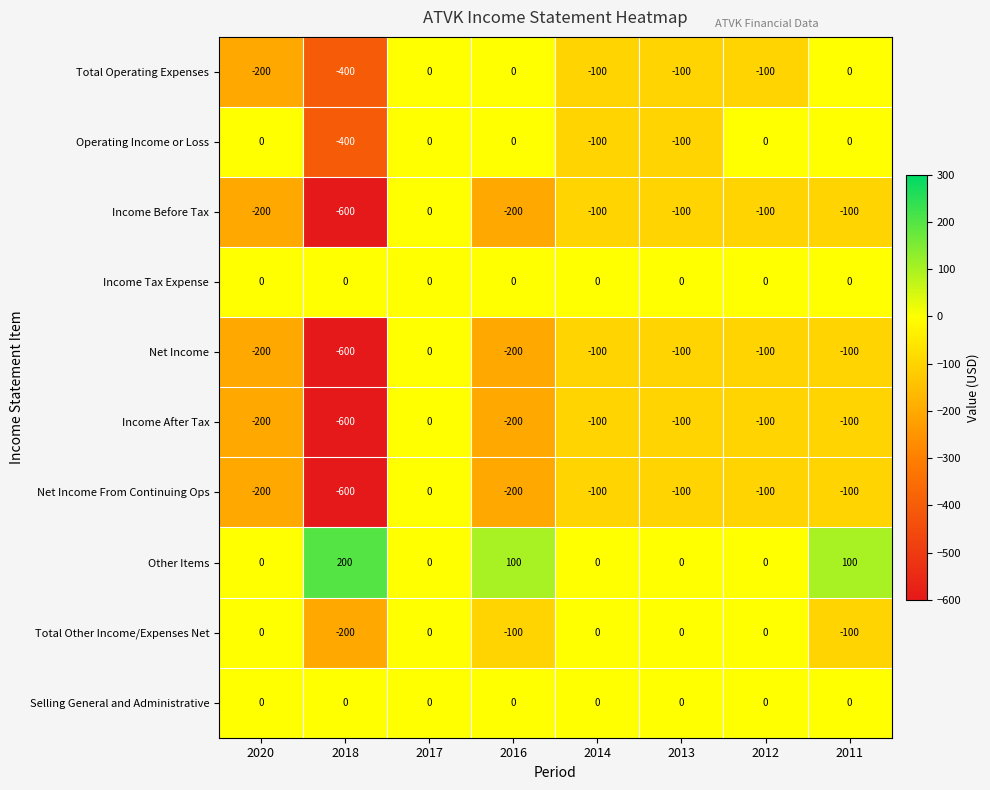

Which category has the highest value across all series?

2018